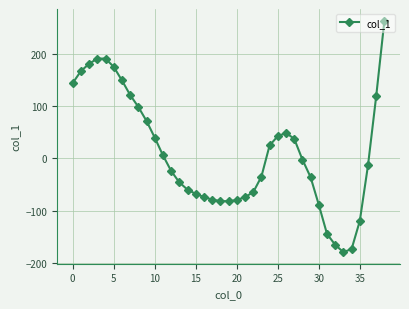

What is the maximum value shown in the chart?

265